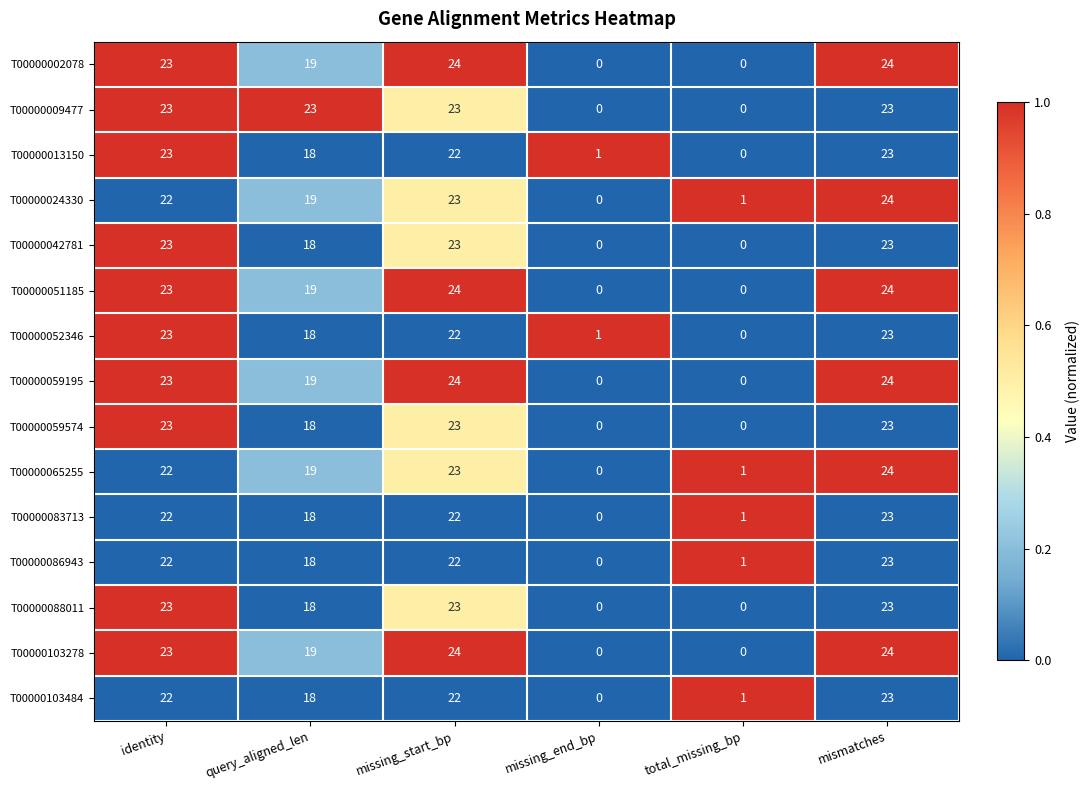

What is the maximum value shown in the chart?

24